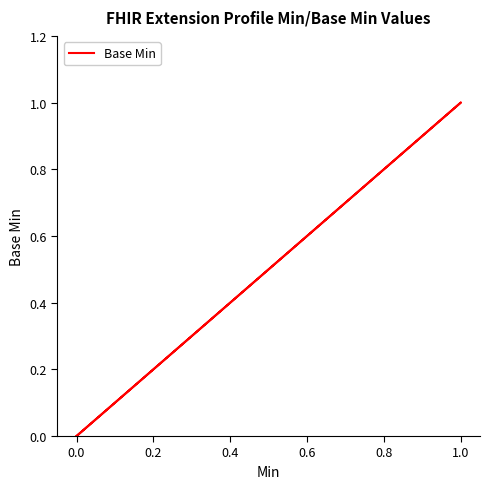

True or false: the data shows 0 at 0.0.

False